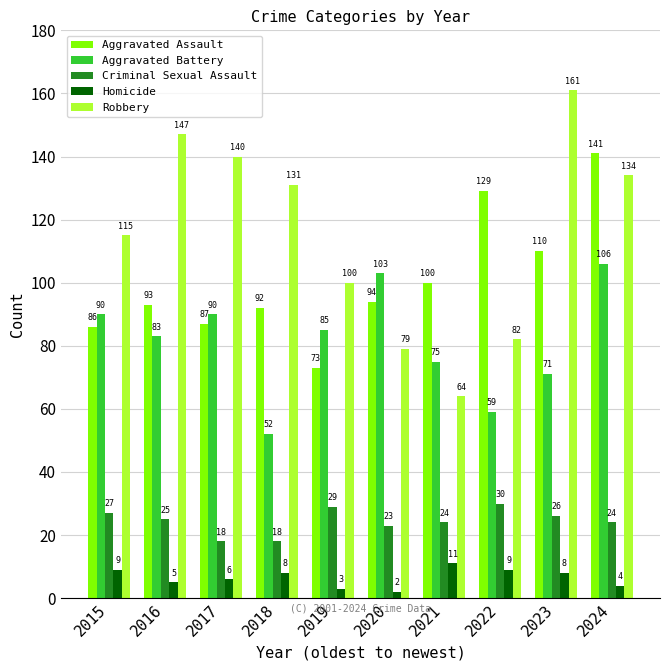

Is the value of Criminal Sexual Assault at 2022 greater than the value of Homicide at 2016?

Yes